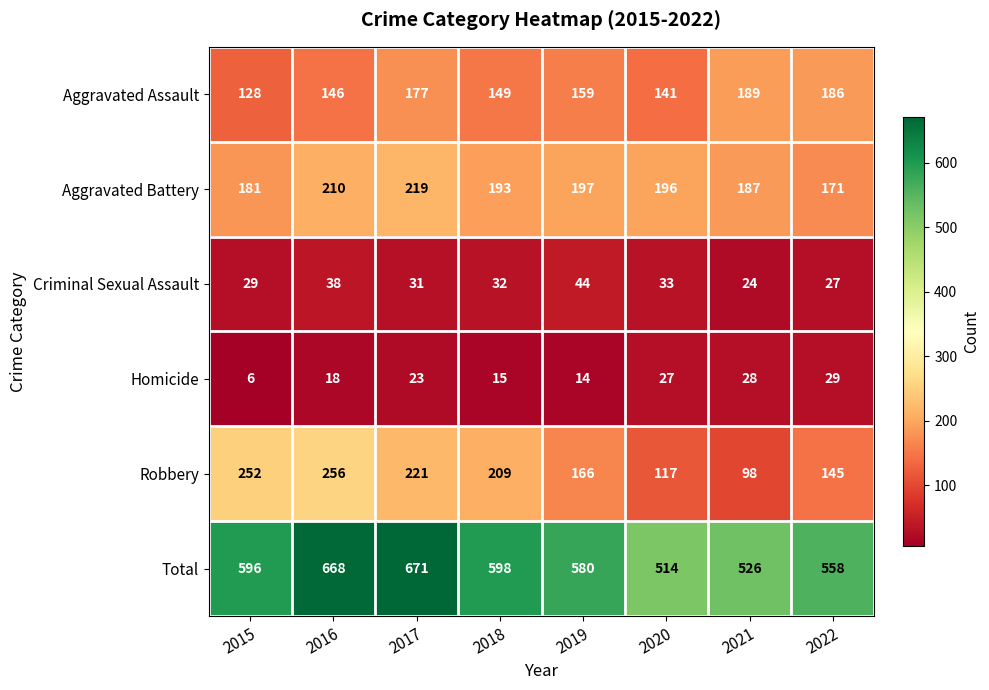

At how many categories does at least one series exceed 411?

8